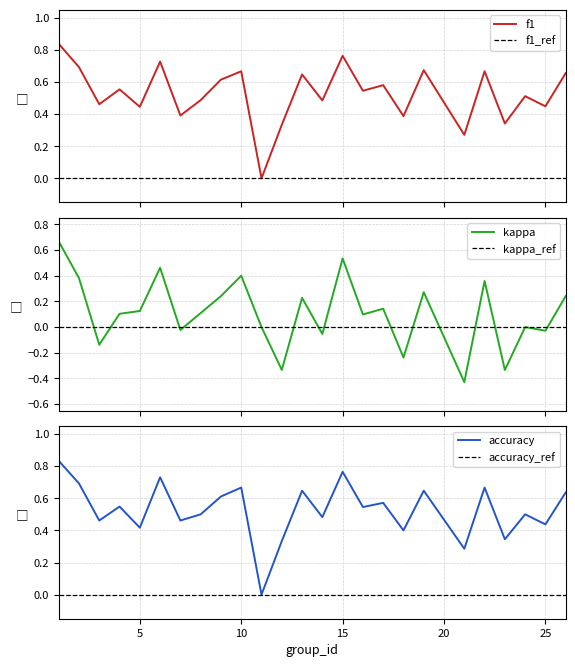

True or false: accuracy and kappa intersect in this chart.

False